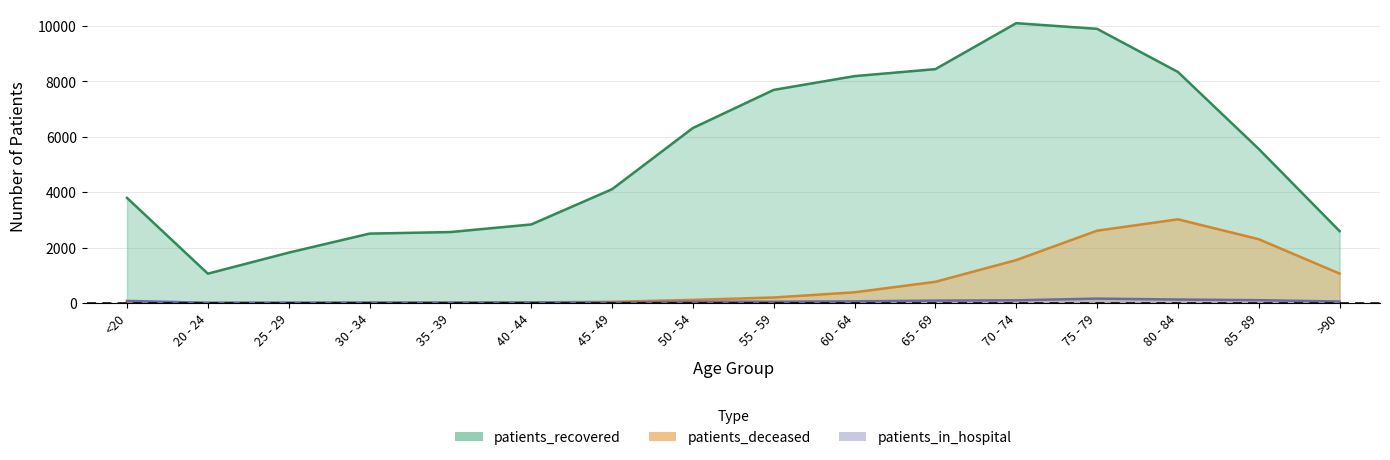

True or false: patients_recovered and patients_in_hospital intersect in this chart.

False